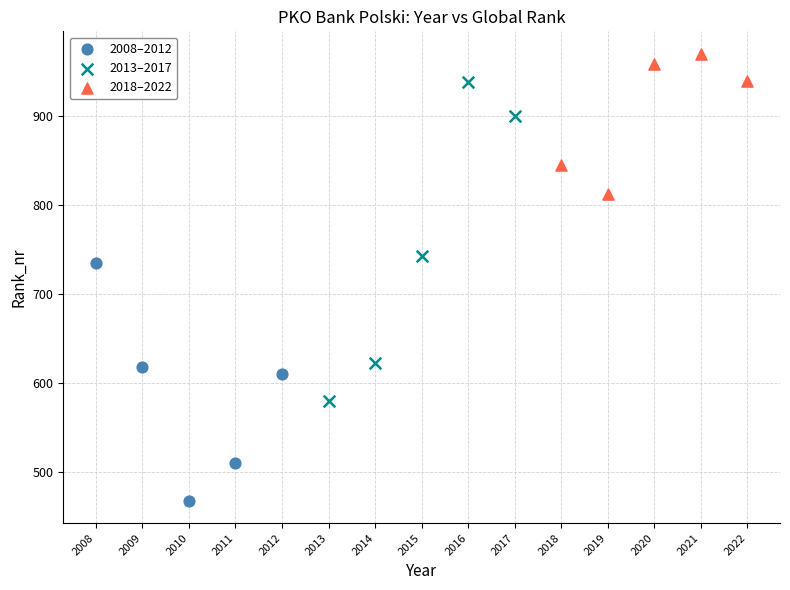

Which series has the largest Y range (max minus min)?

2013–2017